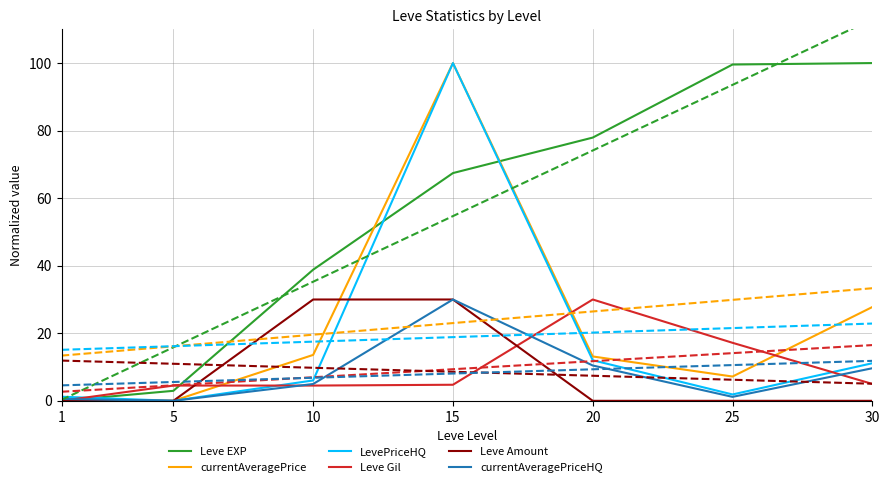

Rank the series by their maximum value, from highest to lowest.

Leve EXP, currentAveragePrice, LevePriceHQ, Leve Gil, Leve Amount, currentAveragePriceHQ